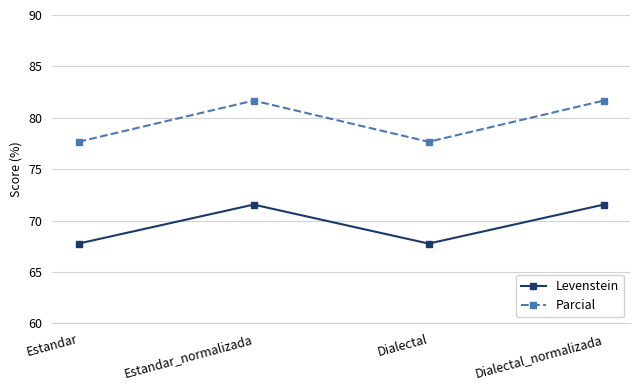

What value does the Parcial series have at Dialectal?

77.7